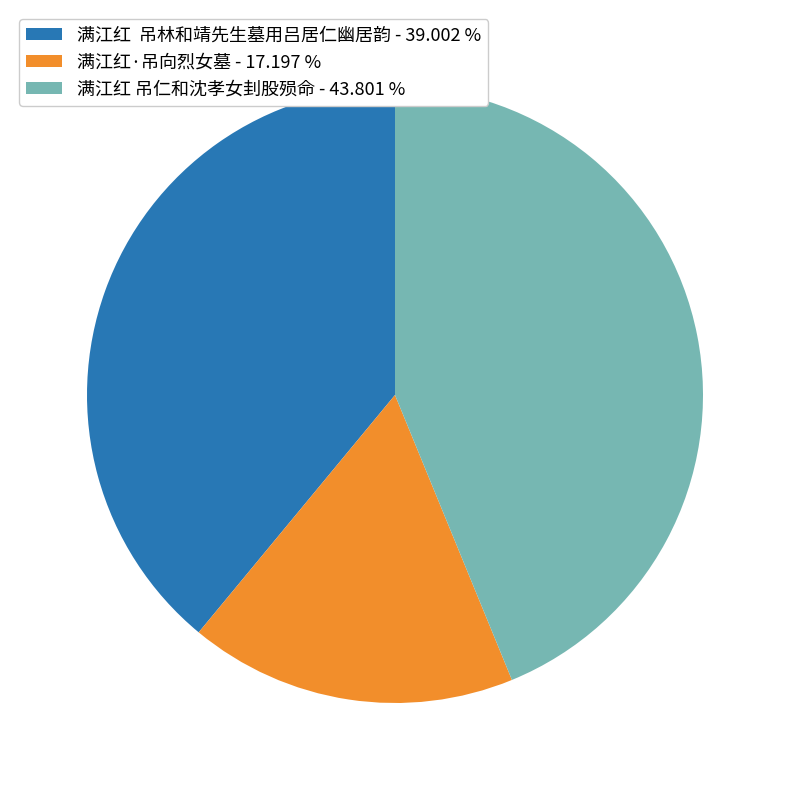

Is the sum of 满江红 吊林和靖先生墓用吕居仁幽居韵 - 39.002 % and 满江红 吊仁和沈孝女刲股殒命 - 43.801 % greater than half?

Yes